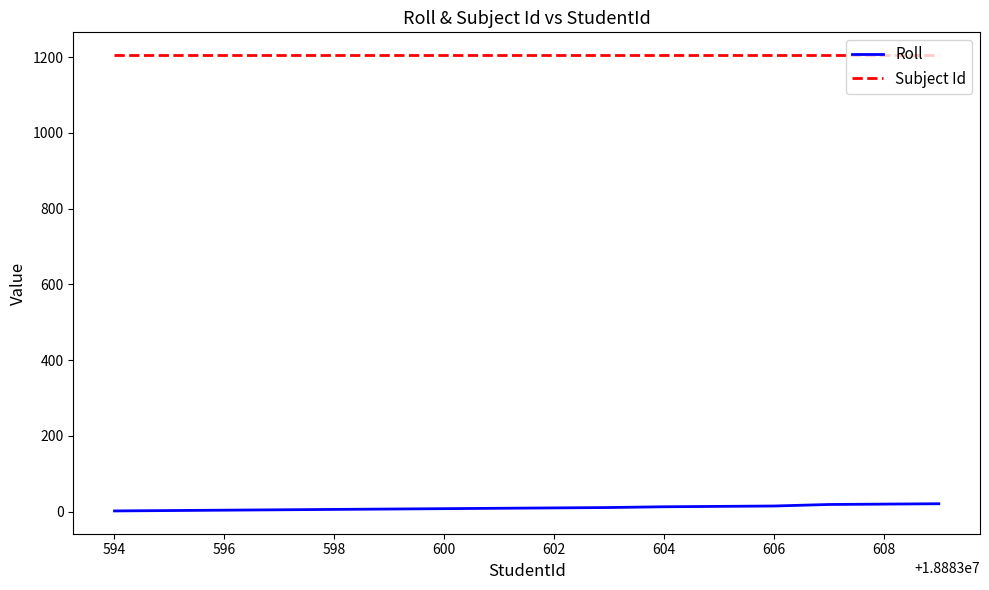

True or false: Subject Id and Roll cross at least once.

False